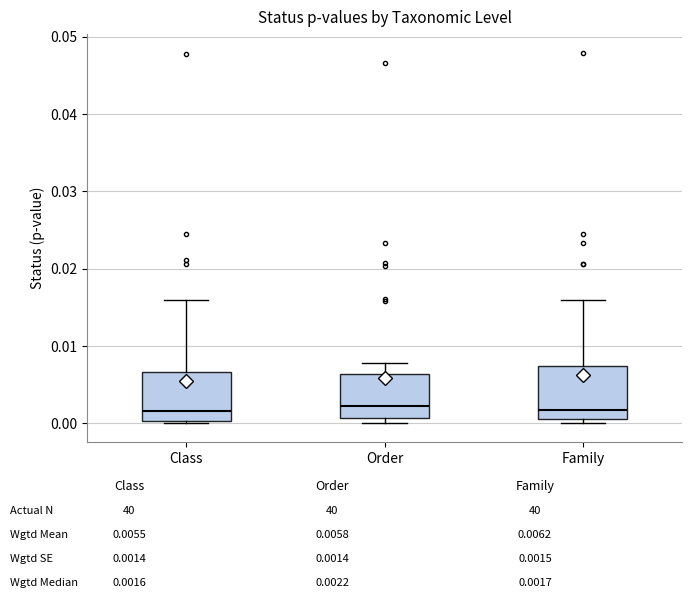

Where is the upper edge of the box for Order on the y-axis? The values are not printed on the chart, so give them approximately, as read against the axis.

0.006